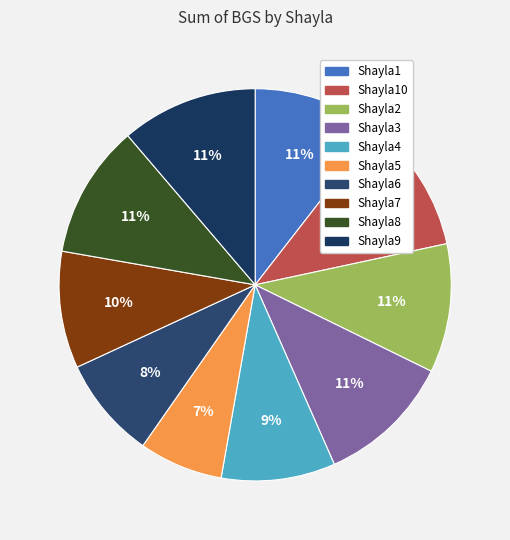

What portion of the pie excludes Shayla10?

88.9%